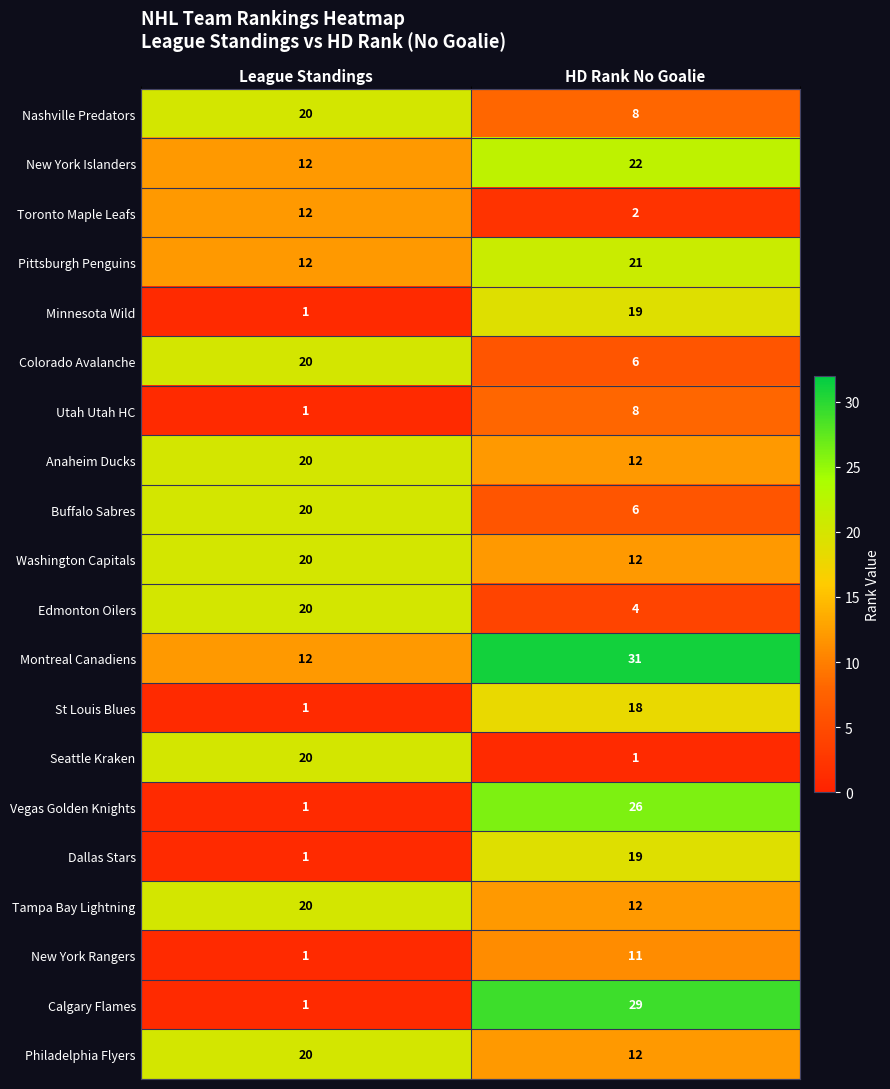

True or false: St Louis Blues has a value of 18 at HD Rank No Goalie.

True